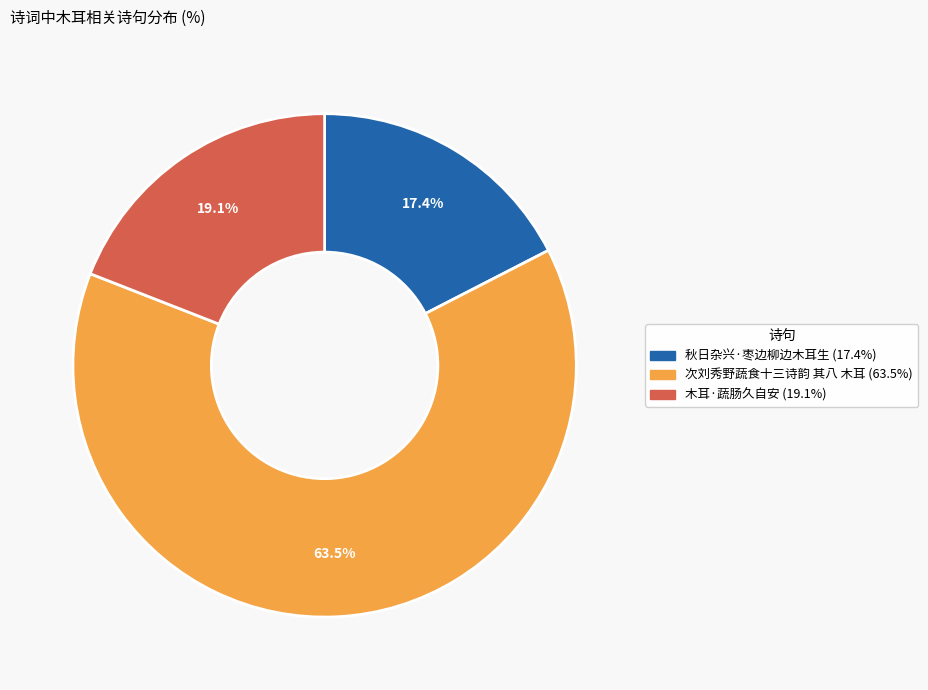

To the nearest percent, what is the difference between the 秋日杂兴·枣边柳边木耳生 and 次刘秀野蔬食十三诗韵 其八 木耳 slice percentages?

46%